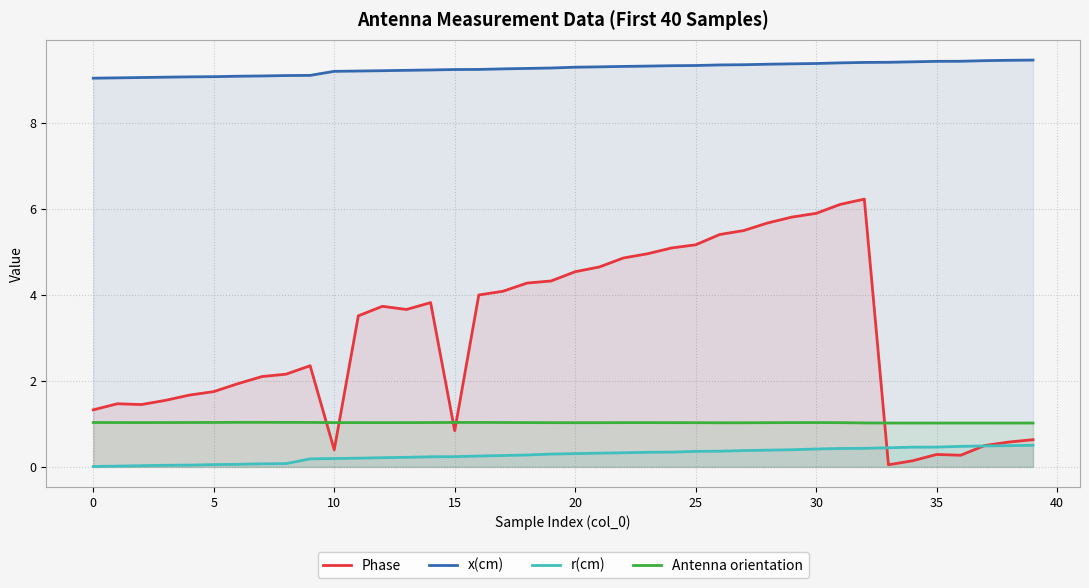

What is the minimum value for Antenna orientation?

1.0